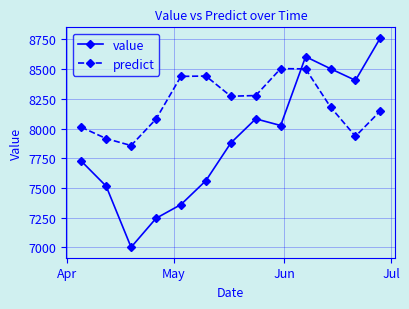

What is the average value of the predict series?

8197.5